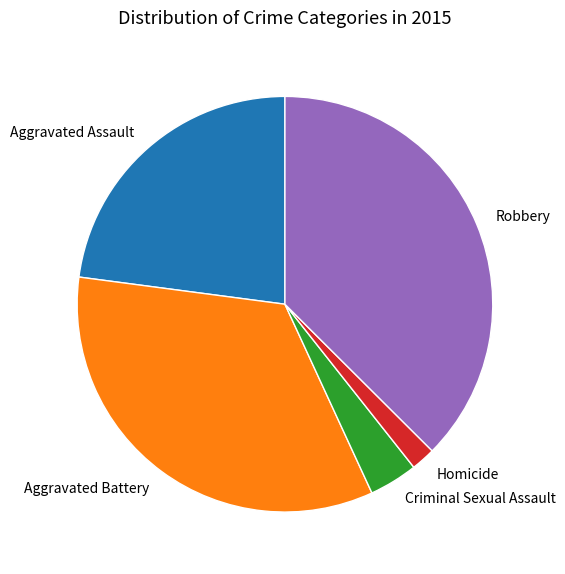

Is it true that Criminal Sexual Assault is 17% of the pie?

False